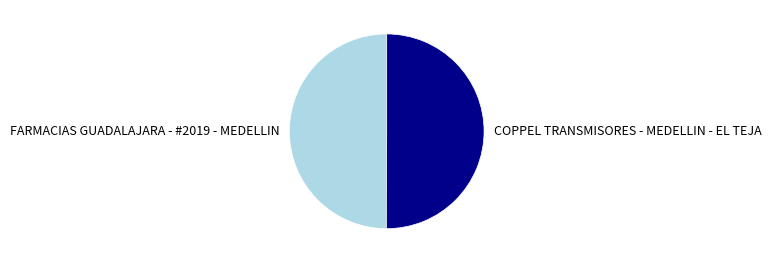

What is the ratio of the value at FARMACIAS GUADALAJARA - #2019 - MEDELLIN to the value at COPPEL TRANSMISORES - MEDELLIN - EL TEJA?

1.0